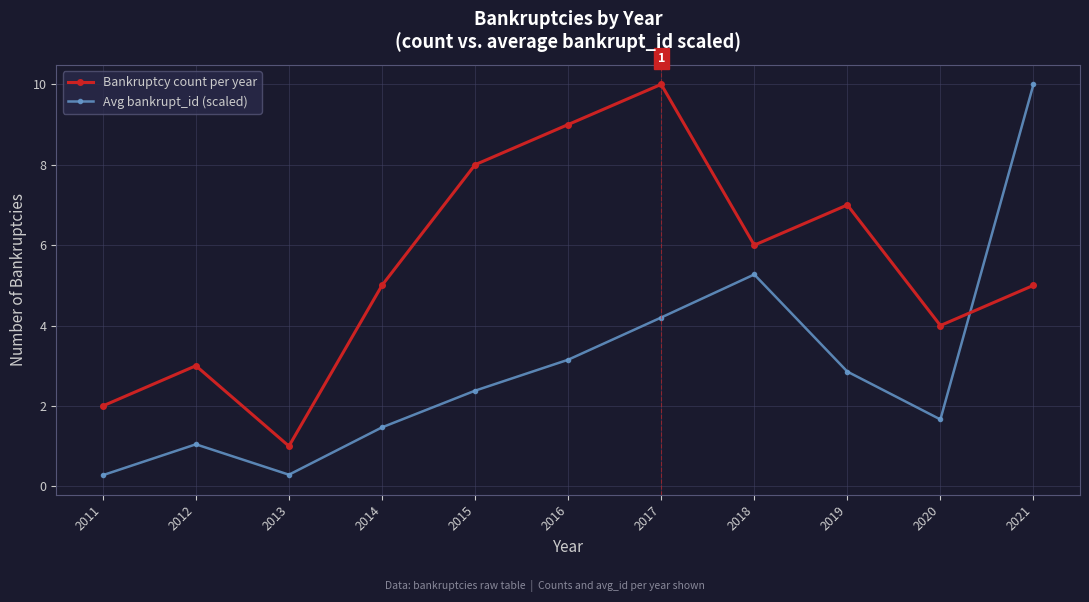

Which series has the largest total across all categories?

Bankruptcy count per year